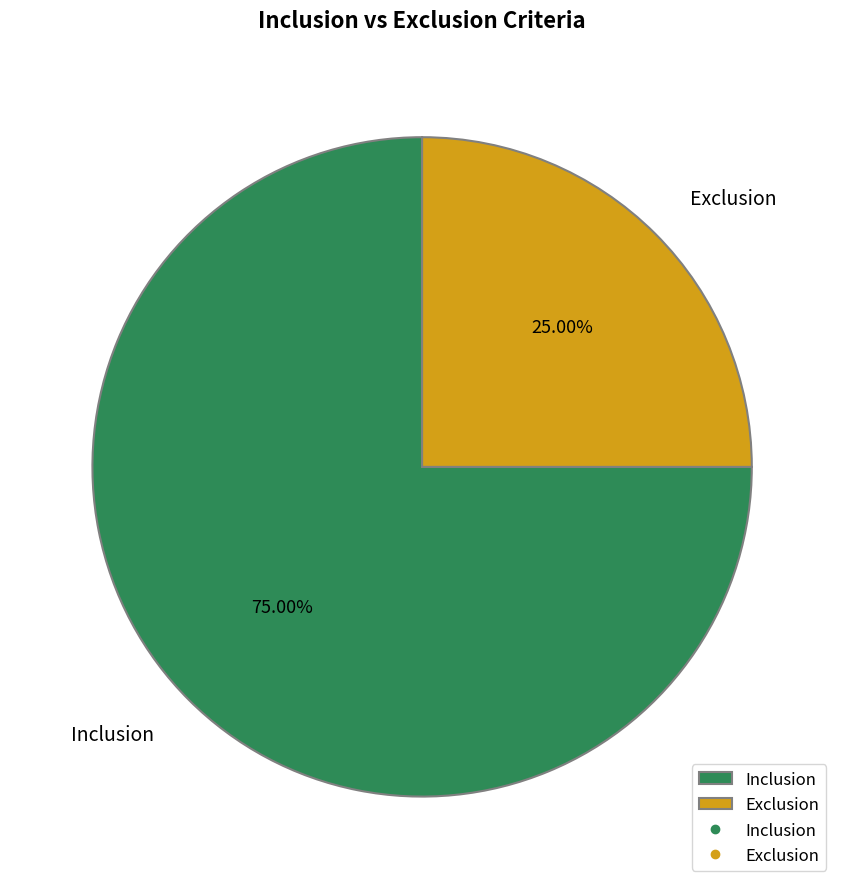

The Exclusion slice represents 25% of the pie. True or false?

True